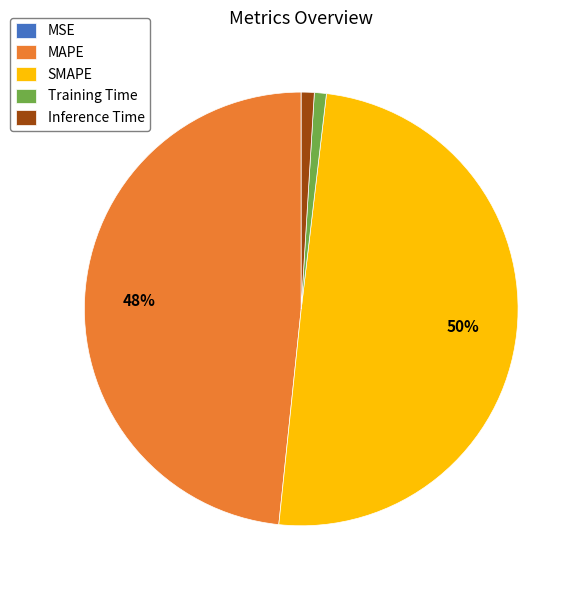

Between MAPE and Inference Time, which is larger?

MAPE